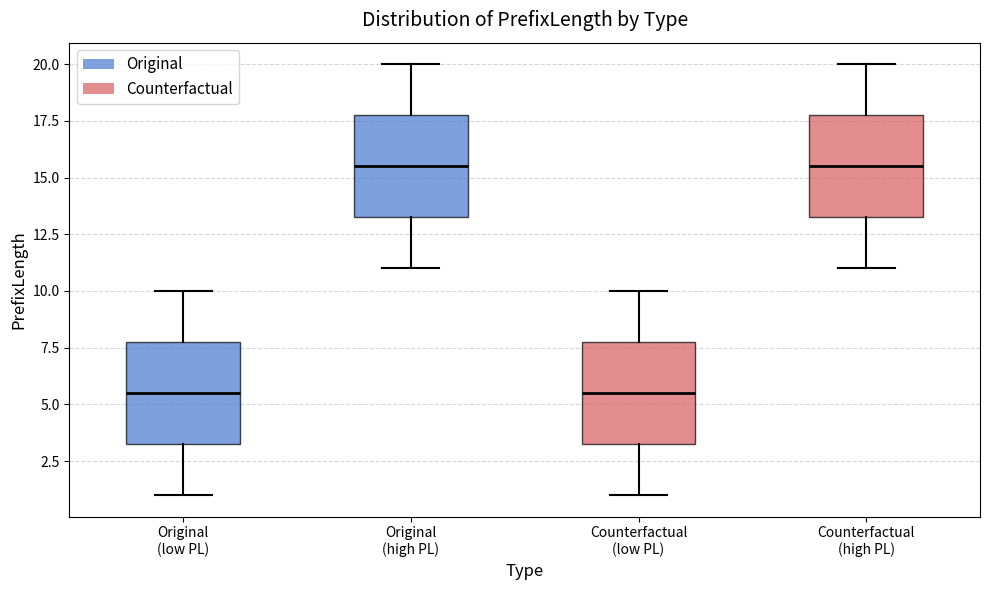

Reading left to right, transcribe this box plot: for each box, give where its median line is, the range the box spans, and where its two whiskers end, as read against the y-axis. The values are not printed on the chart, so give them approximately, as read against the axis.

Original (low PL): median 5.5, box 3.5 to 8.0, whiskers 1.0 to 10.0
Original (high PL): median 15.5, box 13.5 to 18.0, whiskers 11.0 to 20.0
Counterfactual (low PL): median 5.5, box 3.5 to 8.0, whiskers 1.0 to 10.0
Counterfactual (high PL): median 15.5, box 13.5 to 18.0, whiskers 11.0 to 20.0